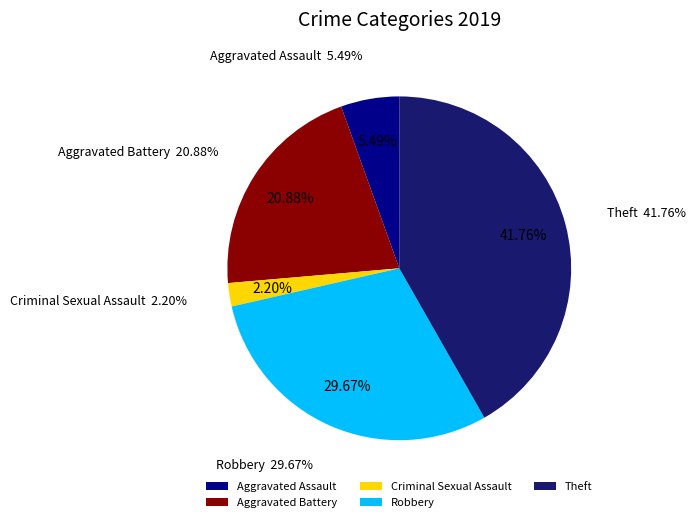

How many segments does this pie chart have?

5